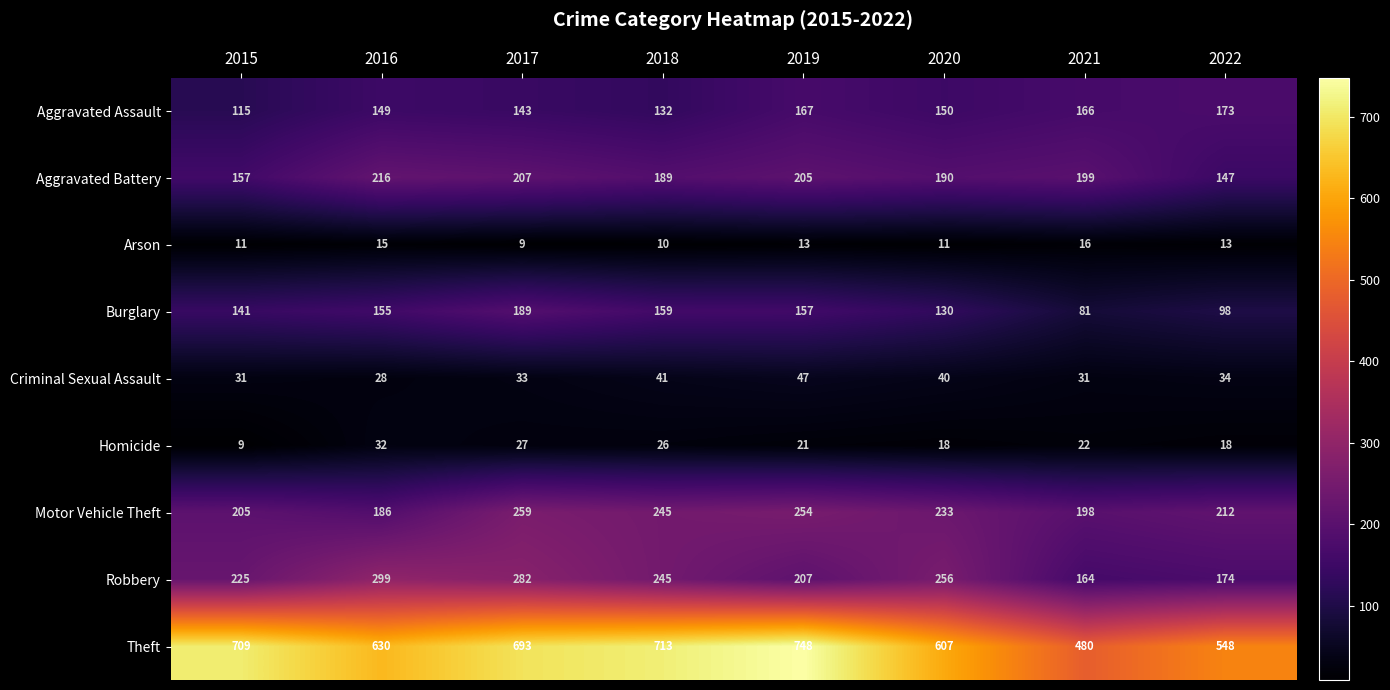

List the series in order of their peak value, lowest first.

Arson, Homicide, Criminal Sexual Assault, Aggravated Assault, Burglary, Aggravated Battery, Motor Vehicle Theft, Robbery, Theft